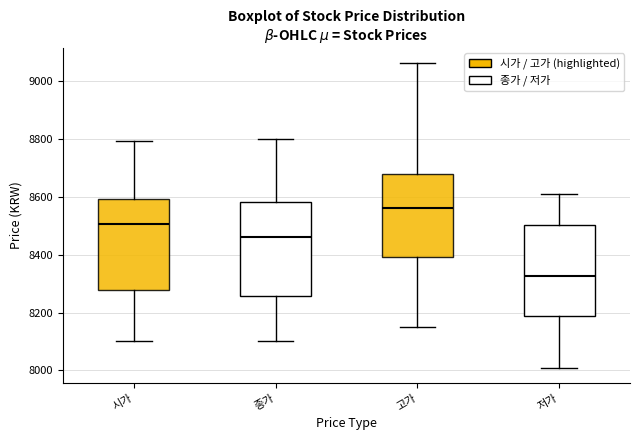

Reading left to right, read every box against the y-axis: the position of its median line, the range the box covers, and the ends of its whiskers. The values are not printed on the chart, so give them approximately, as read against the axis.

시가: median 8500, box 8280 to 8600, whiskers 8100 to 8800
종가: median 8460, box 8260 to 8580, whiskers 8100 to 8800
고가: median 8560, box 8400 to 8680, whiskers 8160 to 9060
저가: median 8320, box 8180 to 8500, whiskers 8020 to 8620